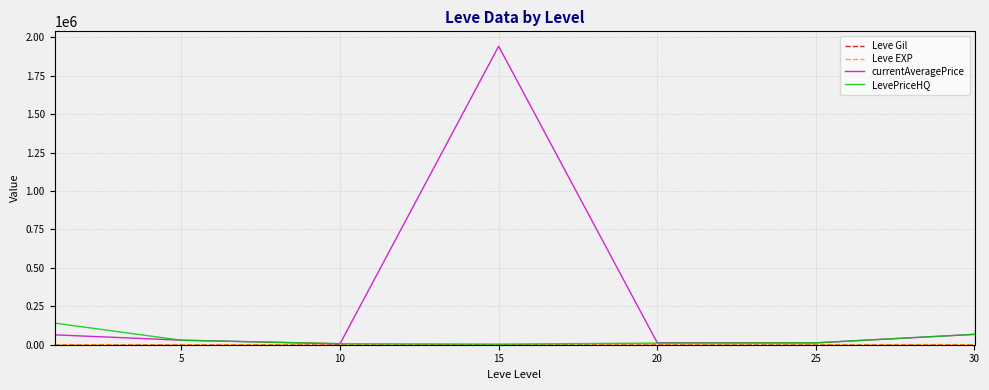

Which series has the largest total across all categories?

currentAveragePrice